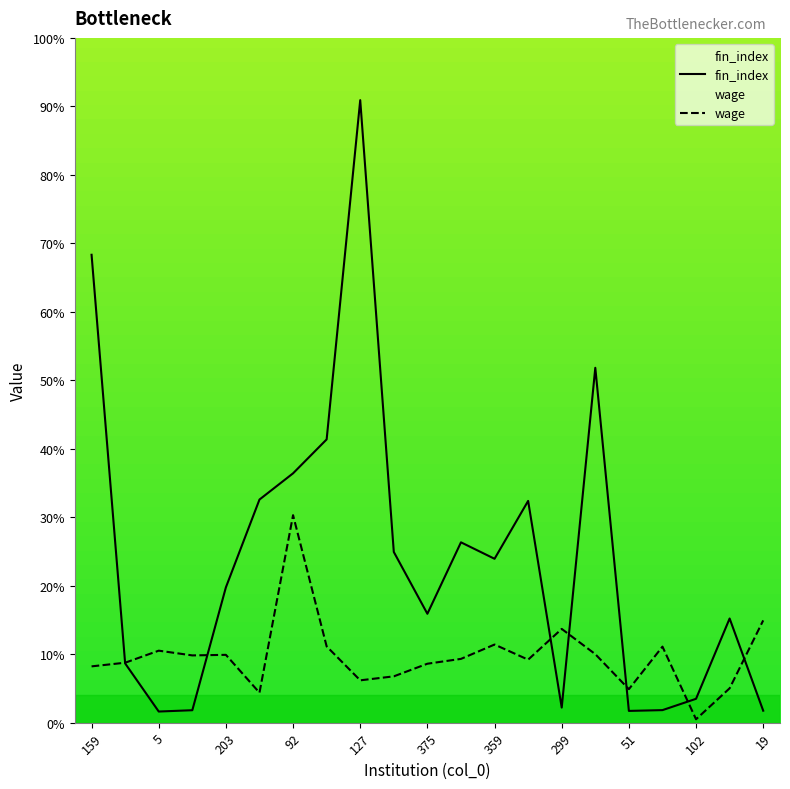

What is the label of the 1st point from the left?

159